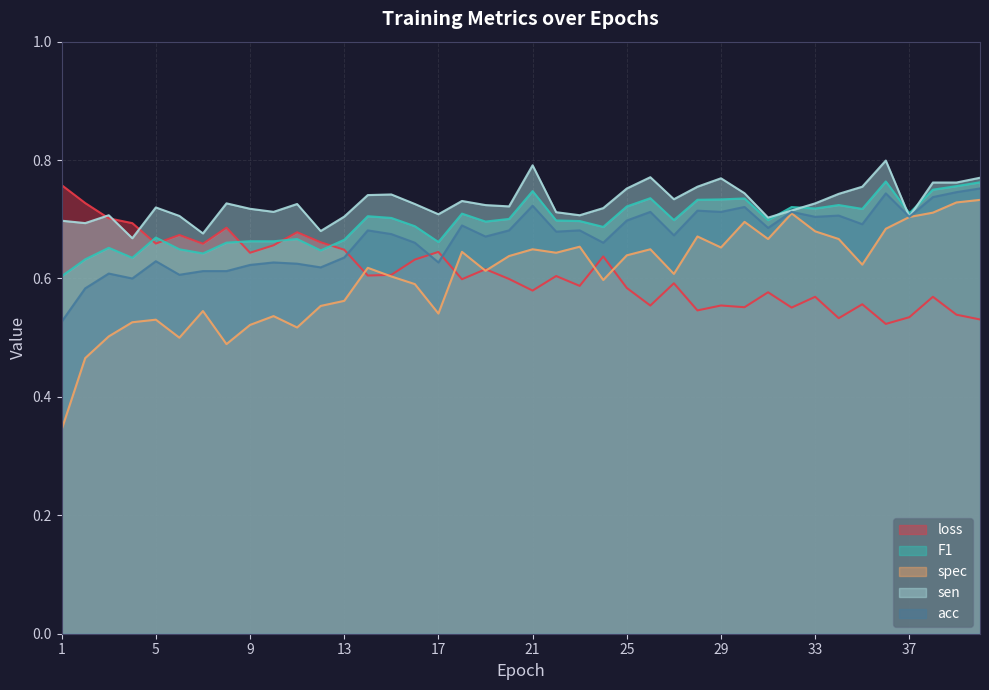

What is the value of the spec point at the 11th from the left?

0.5